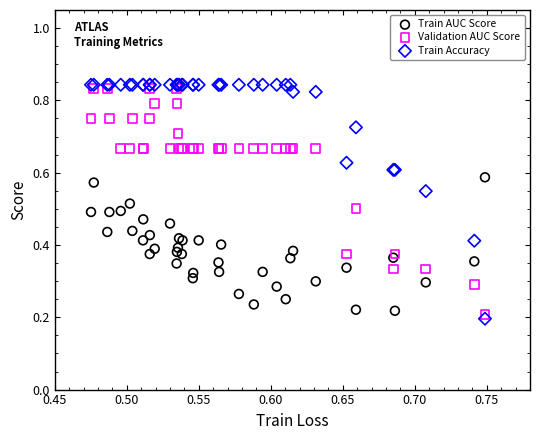

What are all the series names shown in the legend?

Train AUC Score, Validation AUC Score, Train Accuracy